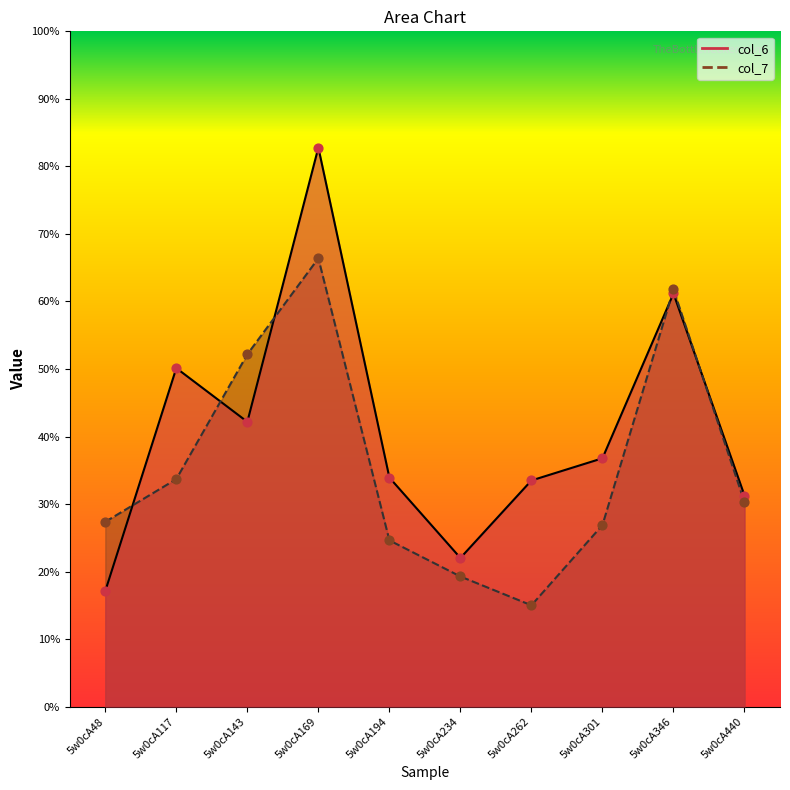

What are all the series names shown in the legend?

col_6, col_7